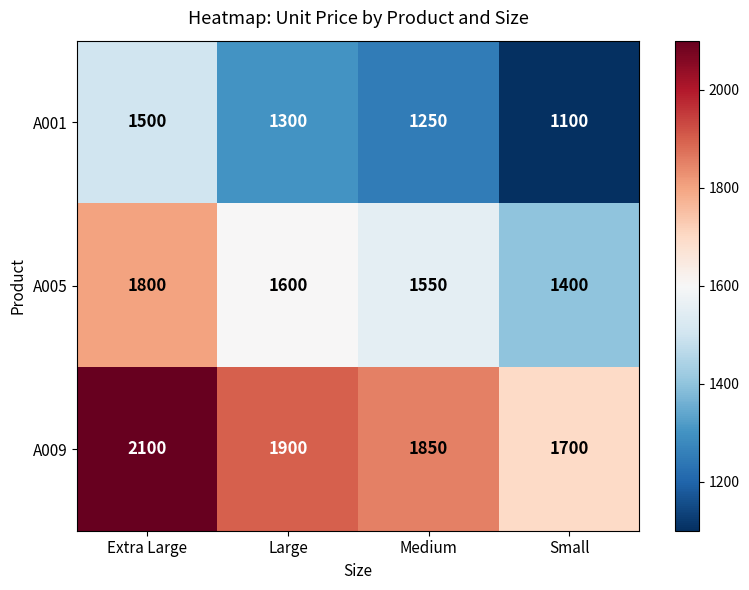

Rank the series at Extra Large from highest to lowest value.

A009, A005, A001